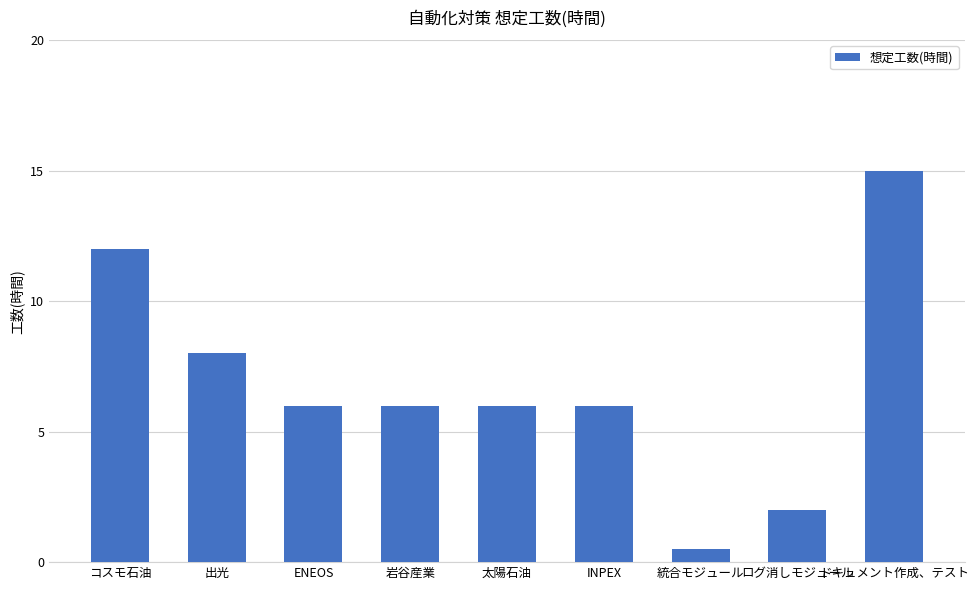

What is the minimum value shown in the chart?

0.5